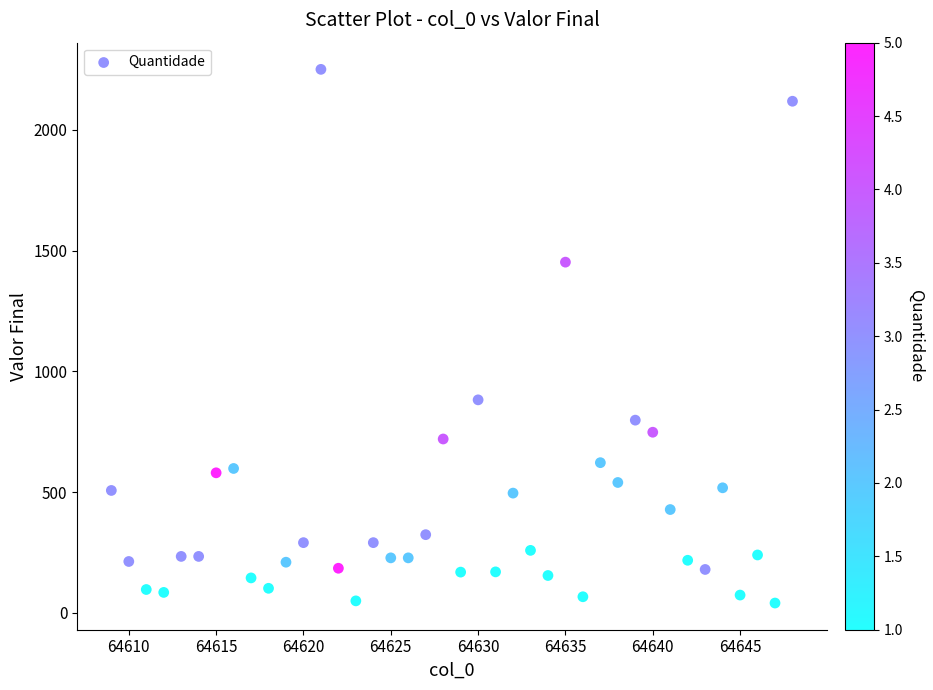

What is the range of Y values (max minus min)?

2209